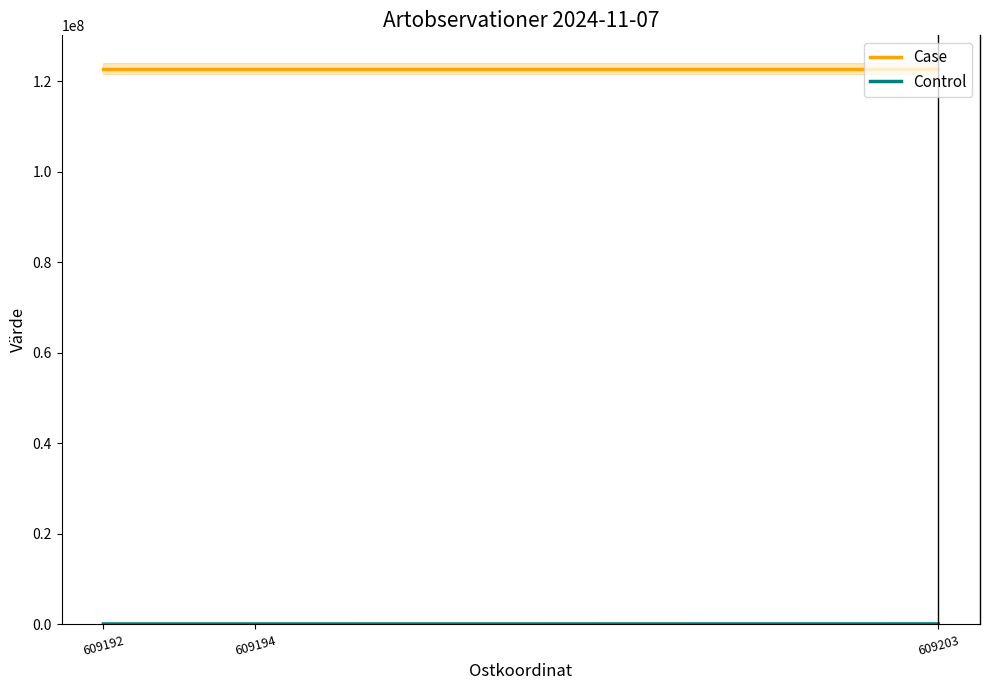

True or false: Control has a value of 79881 at 609192.

True